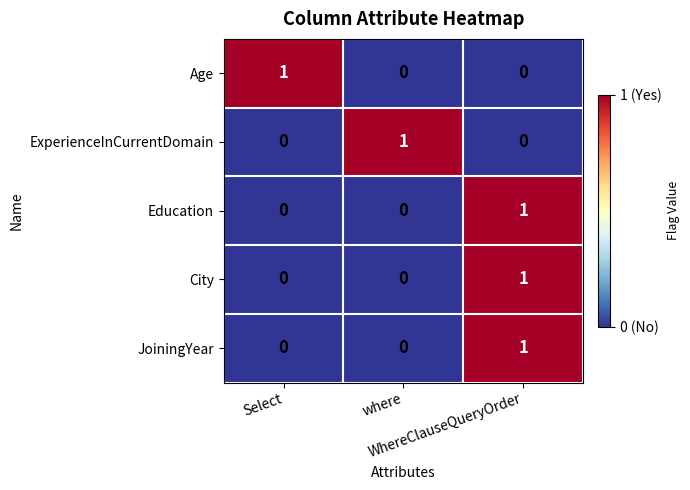

How many JoiningYear values are between 0 and 1?

3